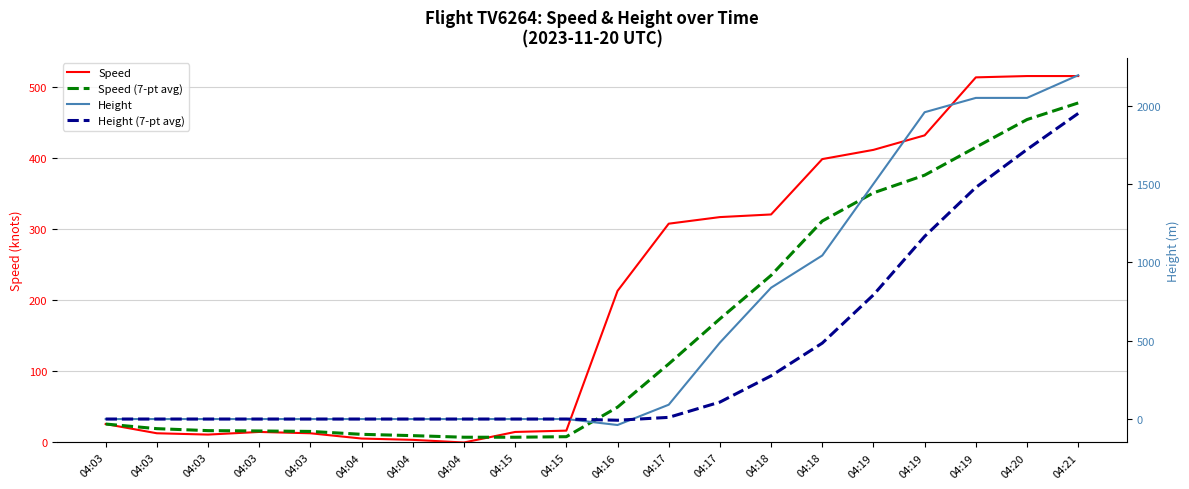

How many series are shown in this chart?

4